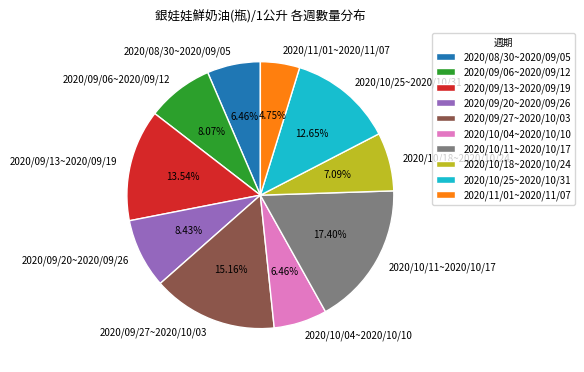

To the nearest percent, what portion does 2020/09/06~2020/09/12 represent?

8%